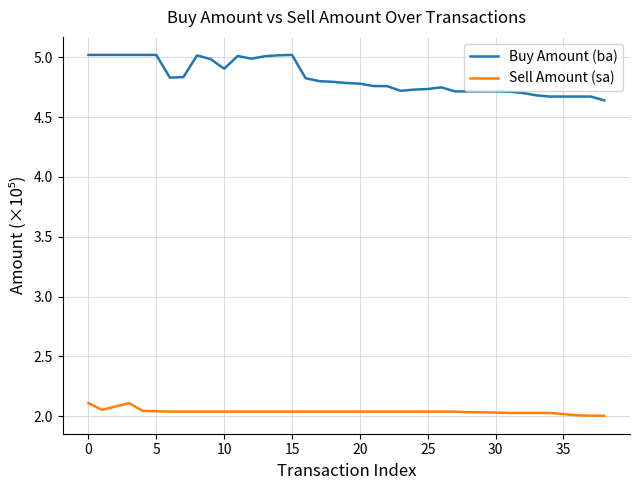

What is the difference between the maximum and second lowest values in the Sell Amount (sa) series?

0.1